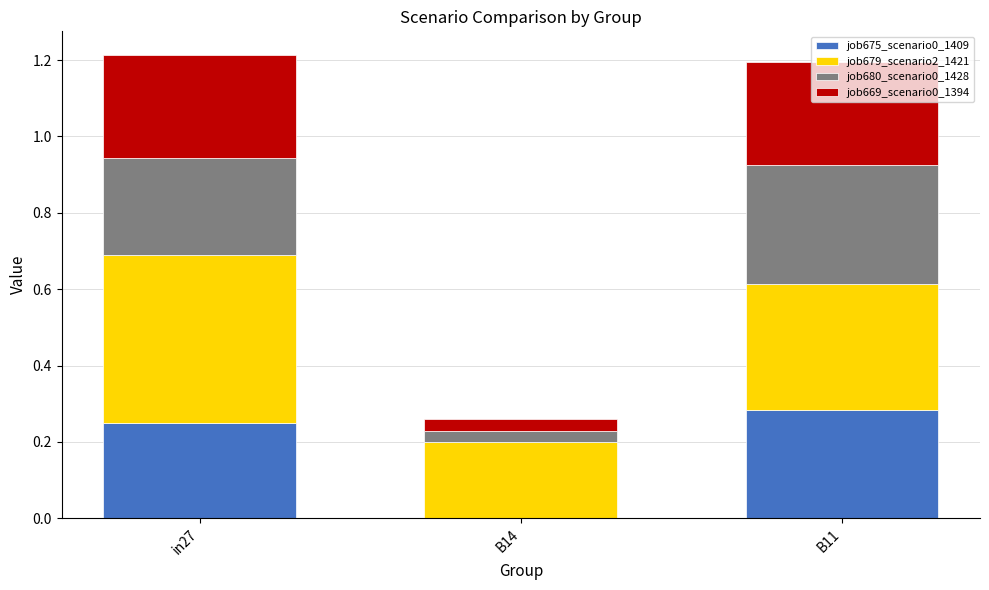

True or false: job675_scenario0_1409 has a value of 0.1 at in27.

False